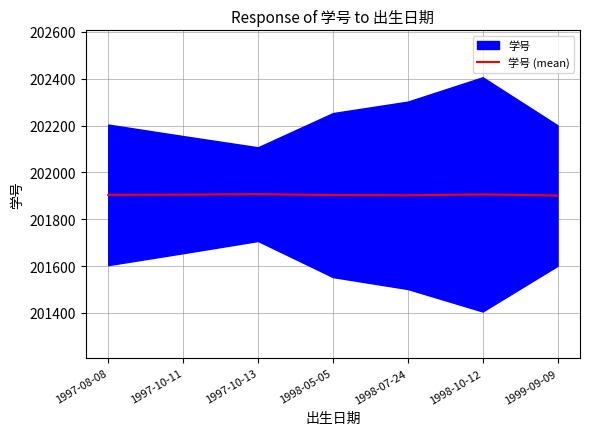

What is the label of the 3rd point from the right?

1998-07-24